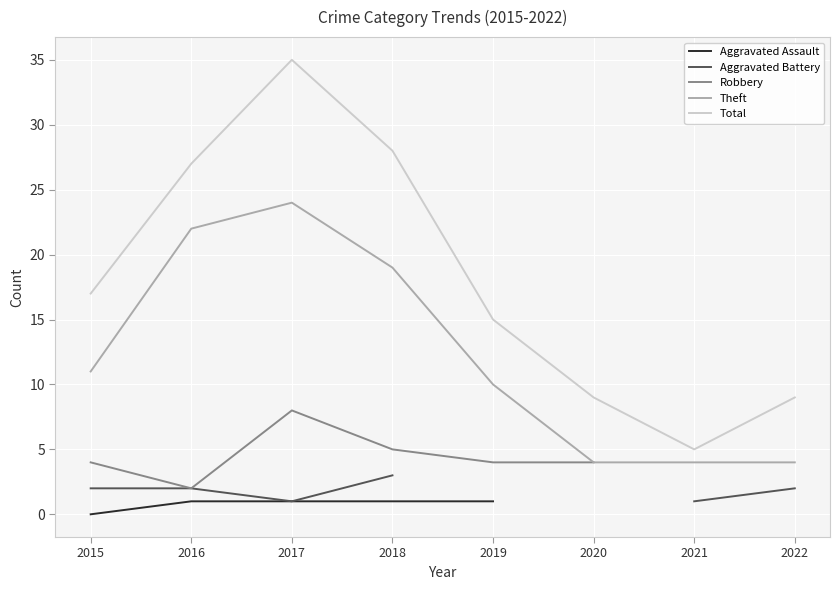

How many values in the Robbery series exceed 4?

2